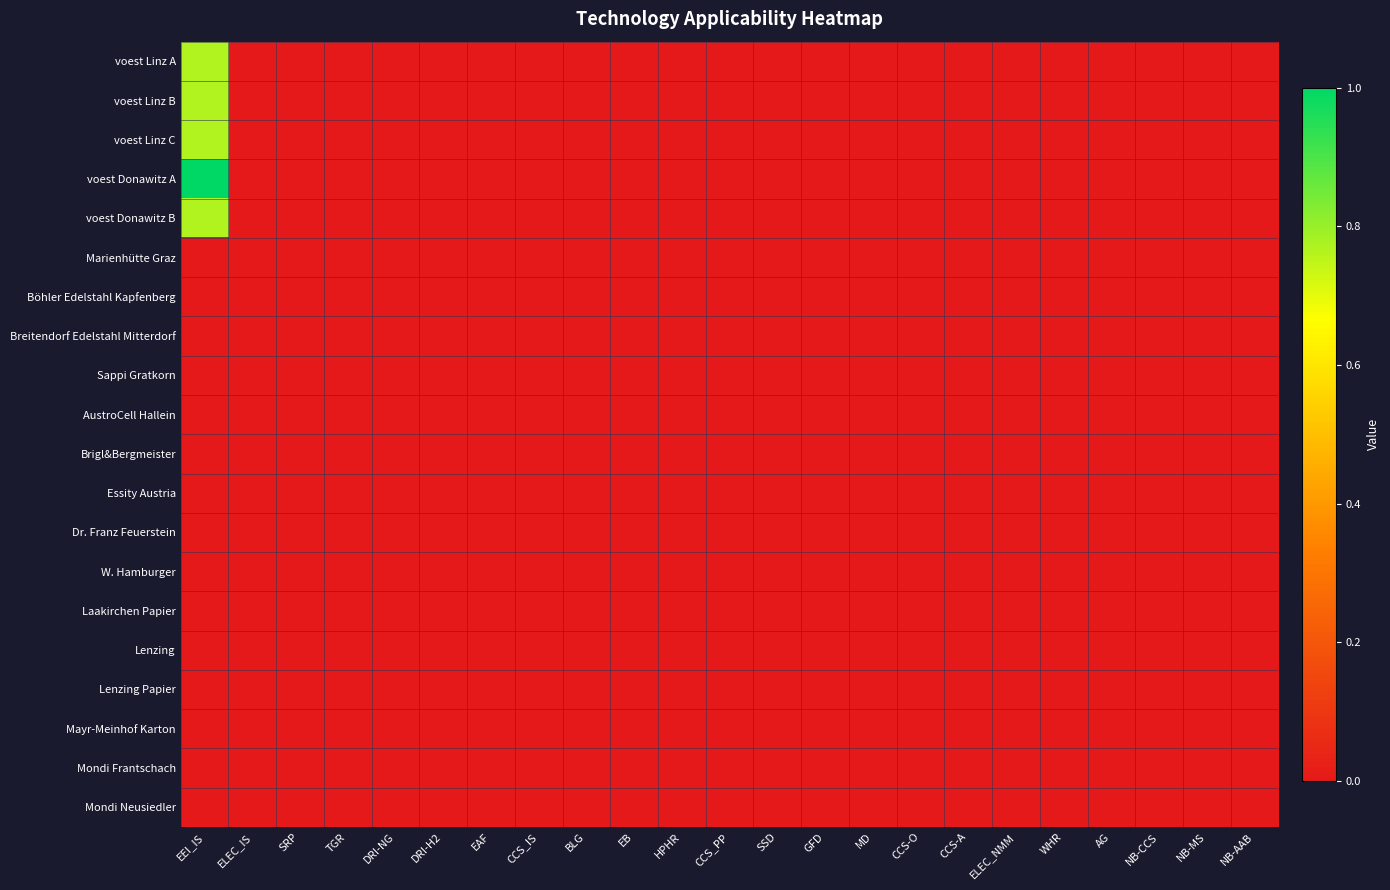

How many distinct data groups are displayed?

20